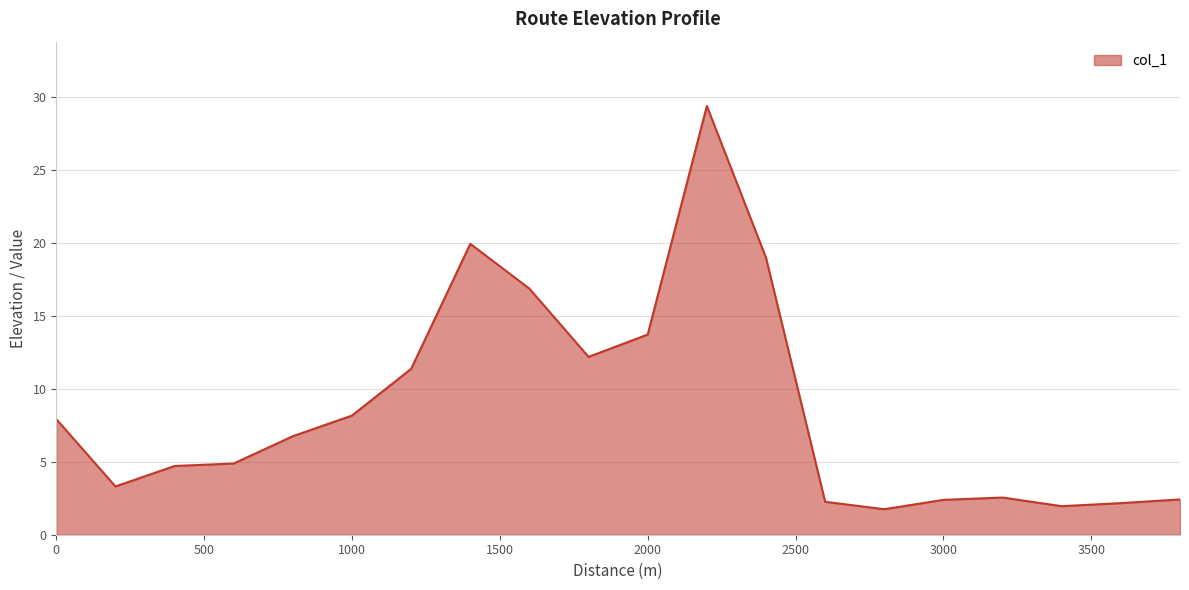

What is the greatest value displayed?

29.4